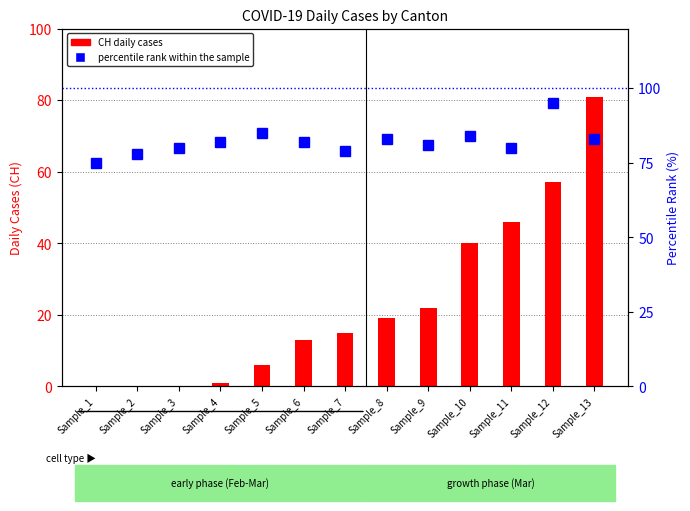

How many values in the CH (daily cases) series exceed 15?

6